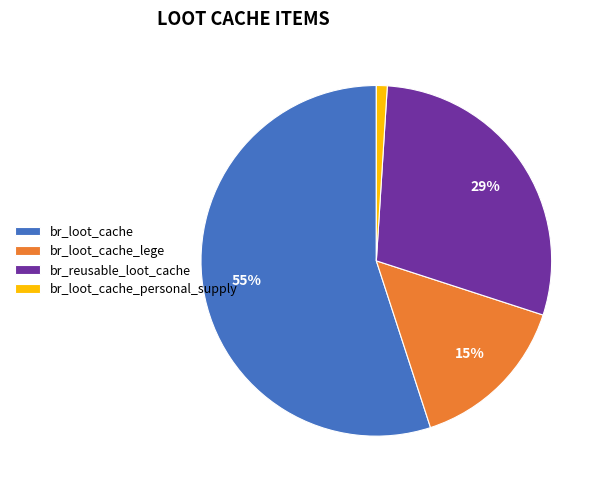

To the nearest percent, what is the average slice percentage?

25%